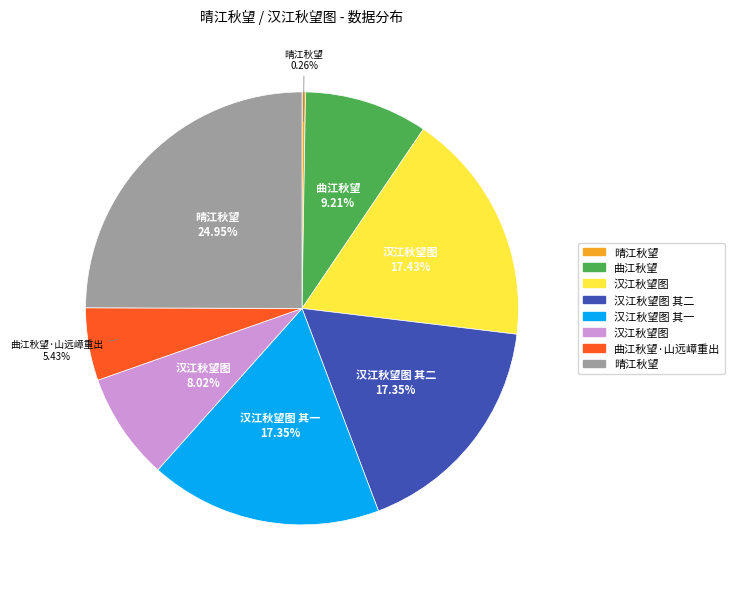

Does any single category account for the majority?

No